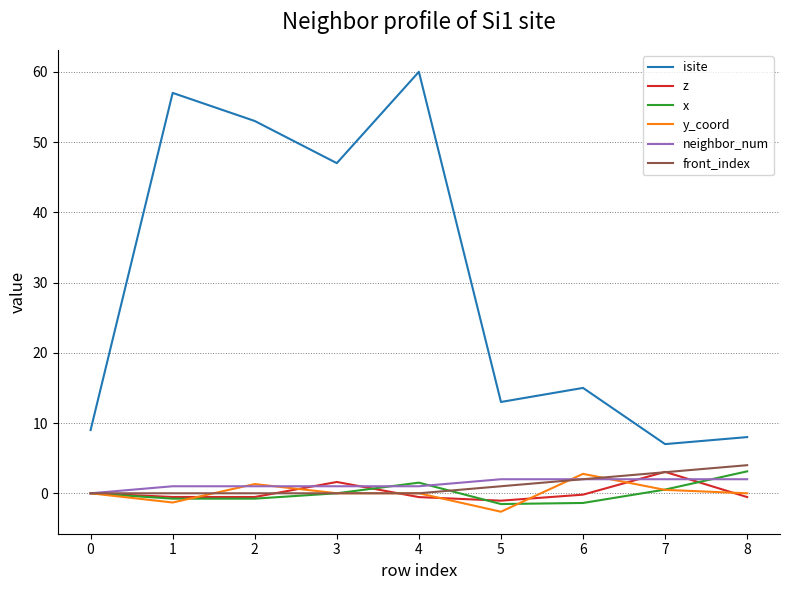

What is the highest value of the neighbor_num series?

2.0